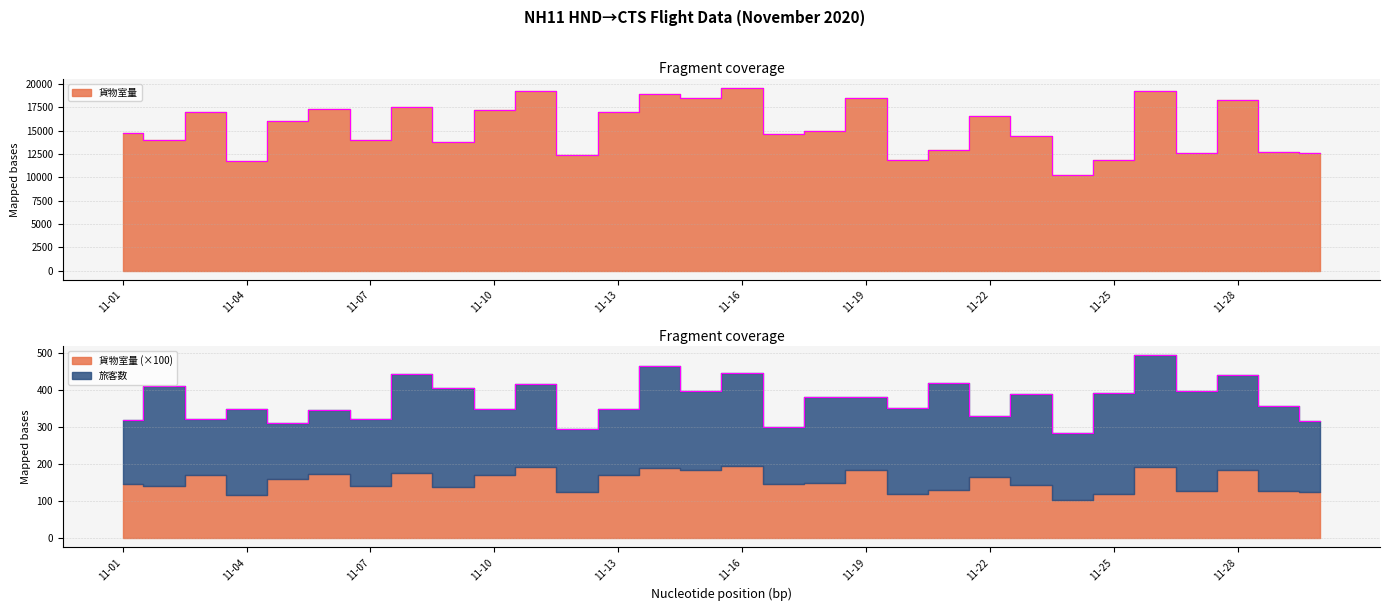

At which label is the value closest to 14931?

11-18